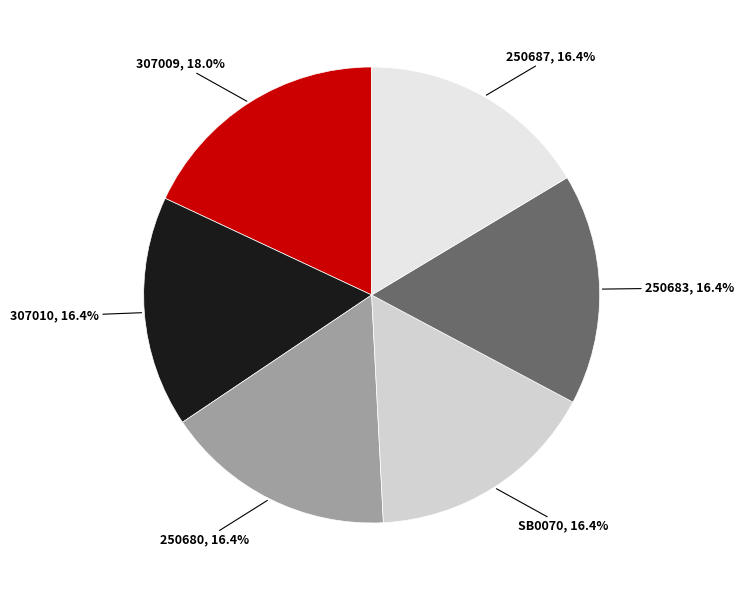

What is the largest slice in the pie chart?

307009